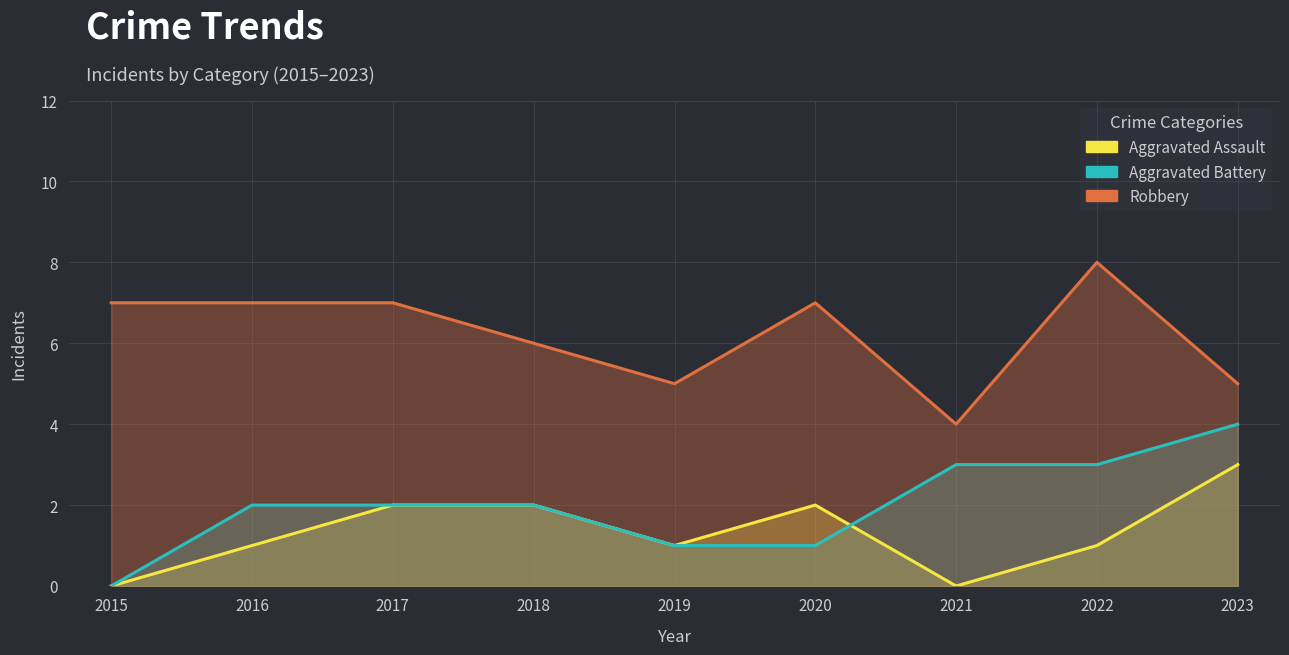

Which series has the largest total across all categories?

Robbery